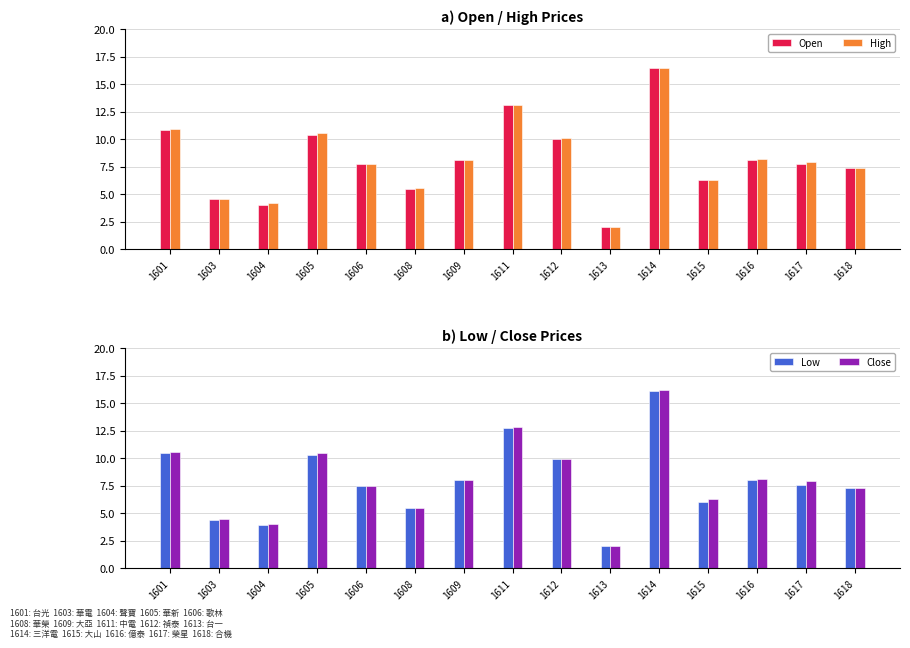

How many bars are there in each group?

4